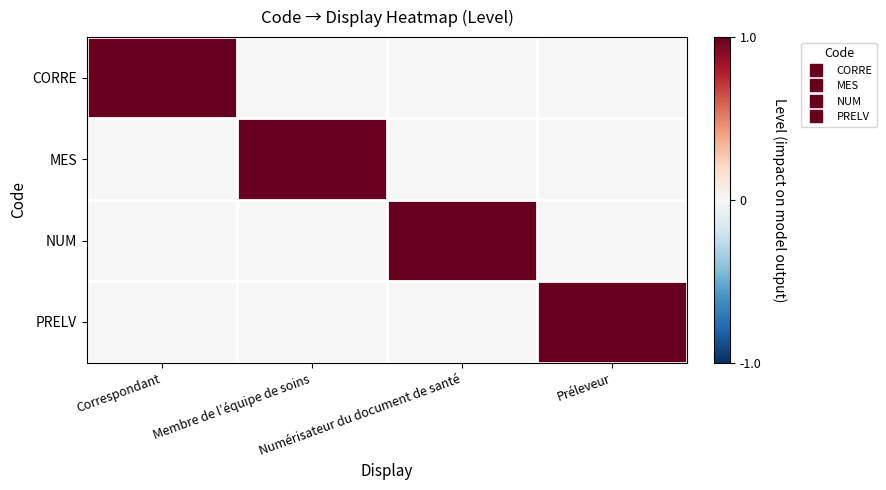

Reading left to right, what are all the values shown in this chart?

CORRE: Correspondant=1	Membre de l’équipe de soins=0	Numérisateur du document de santé=0	Préleveur=0
MES: Correspondant=0	Membre de l’équipe de soins=1	Numérisateur du document de santé=0	Préleveur=0
NUM: Correspondant=0	Membre de l’équipe de soins=0	Numérisateur du document de santé=1	Préleveur=0
PRELV: Correspondant=0	Membre de l’équipe de soins=0	Numérisateur du document de santé=0	Préleveur=1